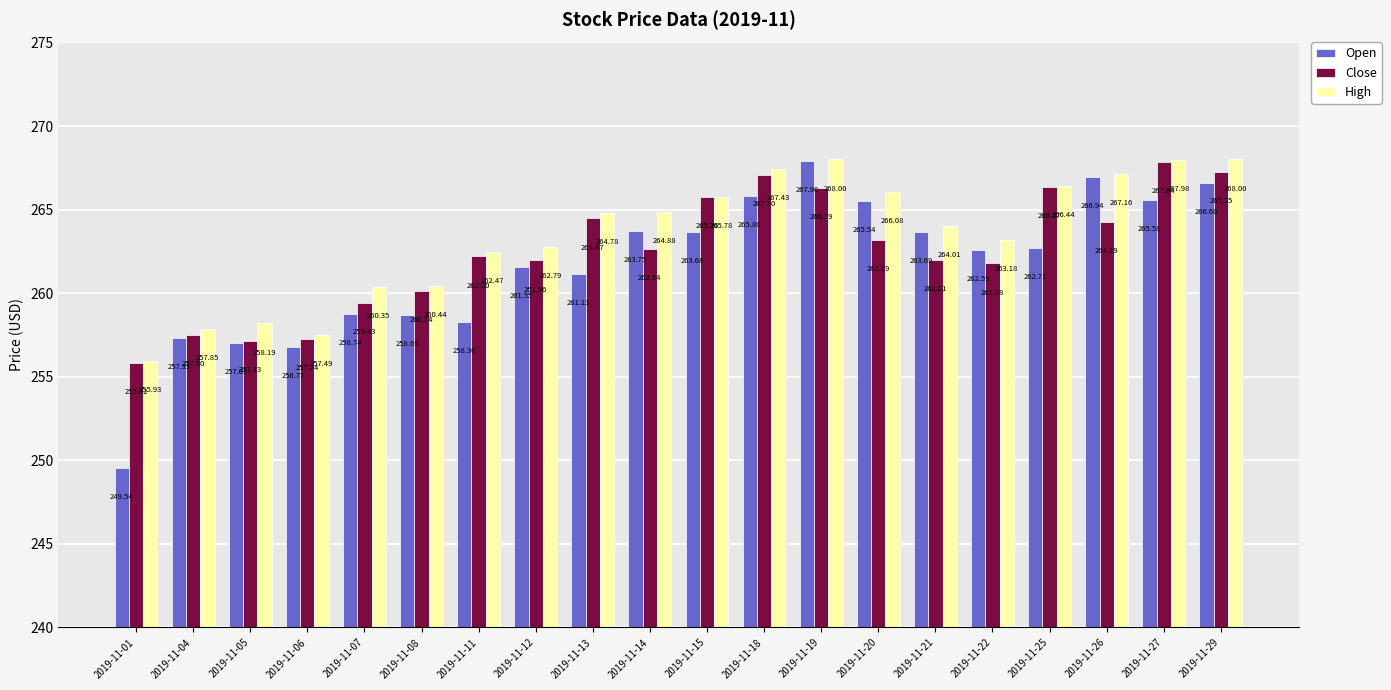

What is the average value of the Close series?

262.5